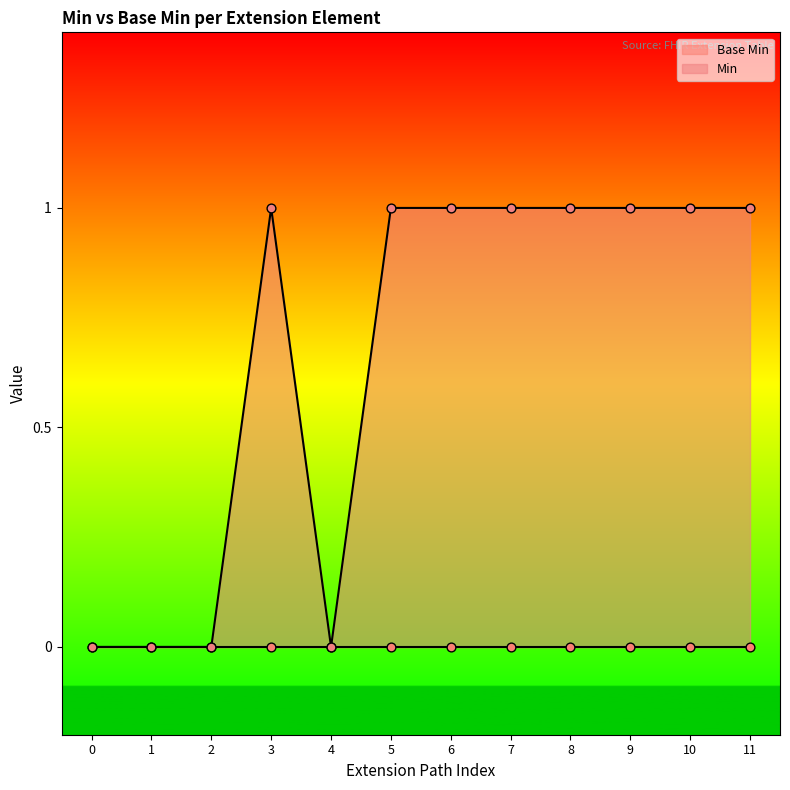

Is it true that Min equals 1 at 8?

True